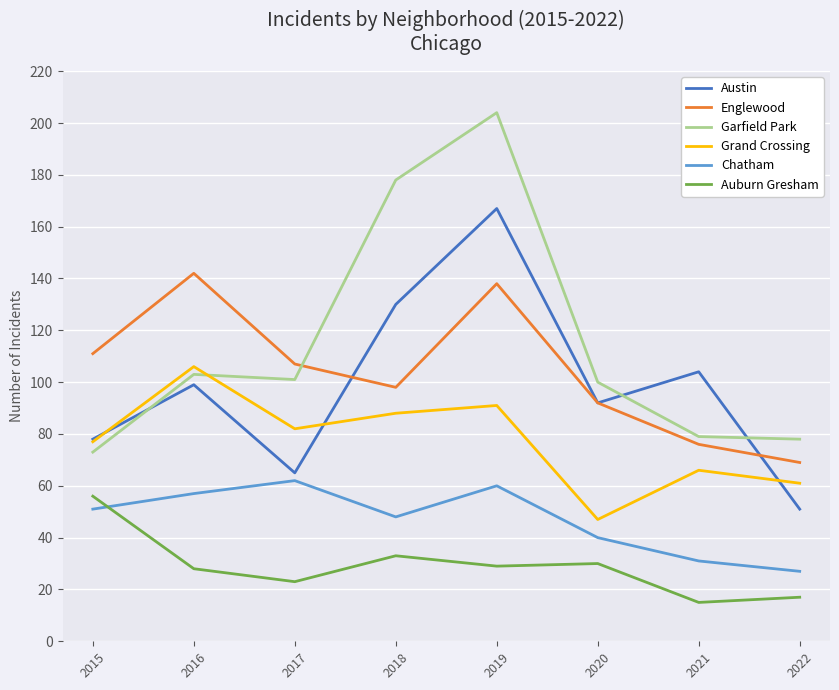

What is the lowest value of the Englewood series?

69